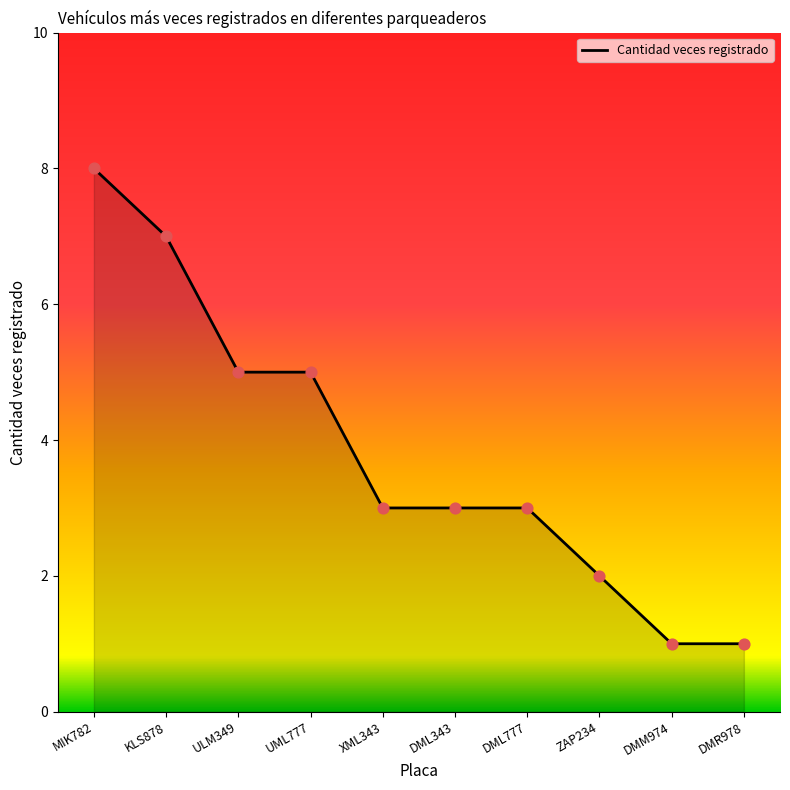

Approximately how many times larger is the value at MIK782 compared to DMM974?

8.0